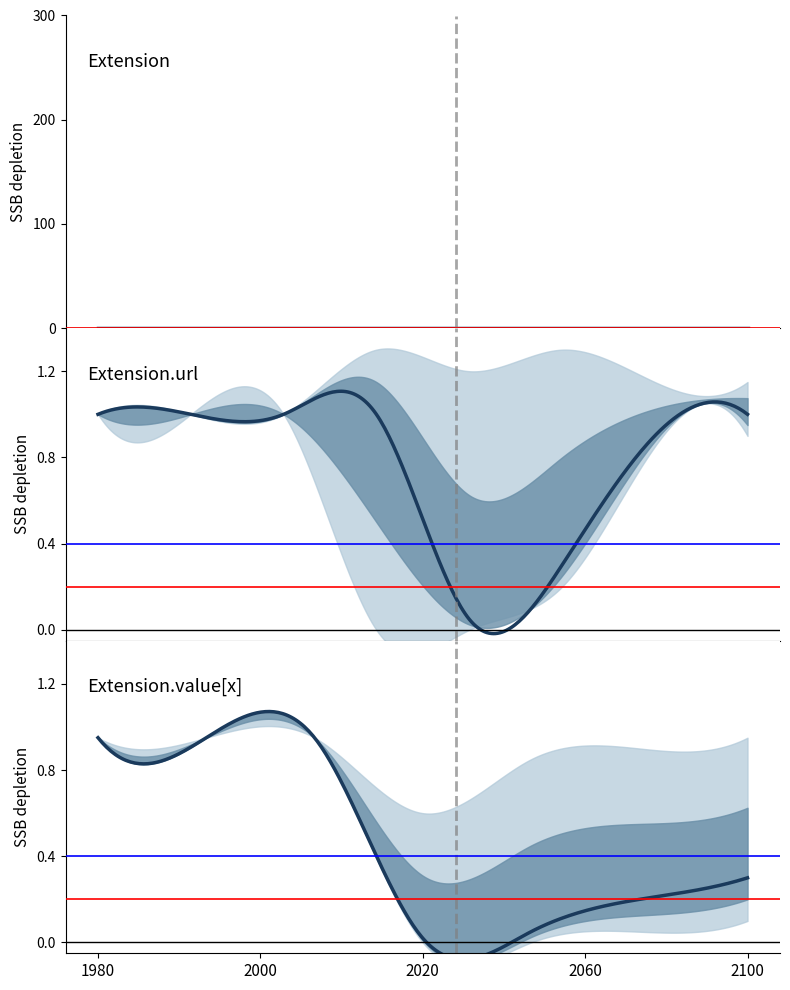

What is the label of the 5th point from the left?

Extension.value[x]